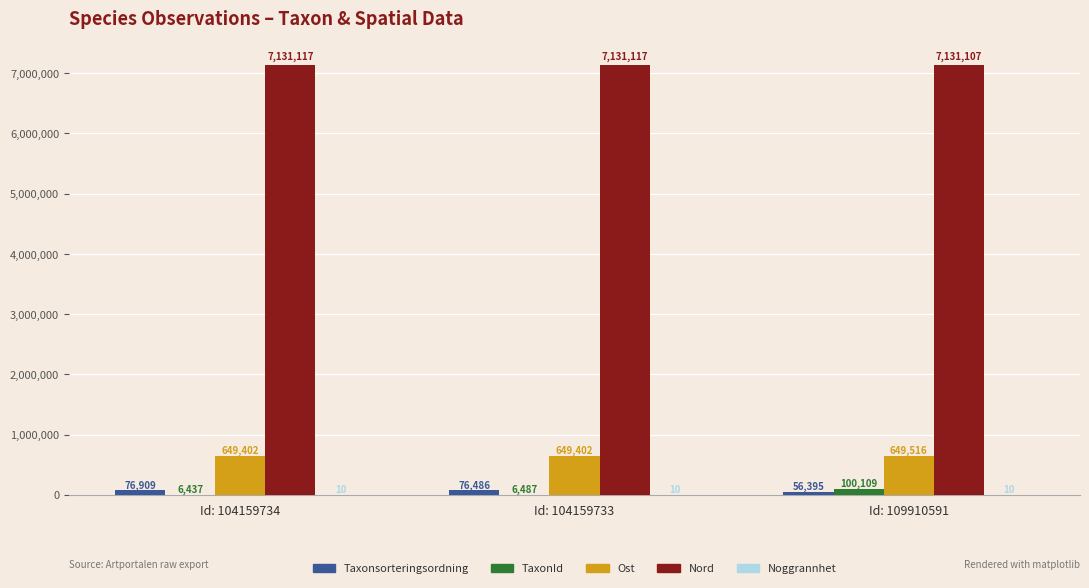

Where is Taxonsorteringsordning nearest to the value 66652?

Id: 104159733